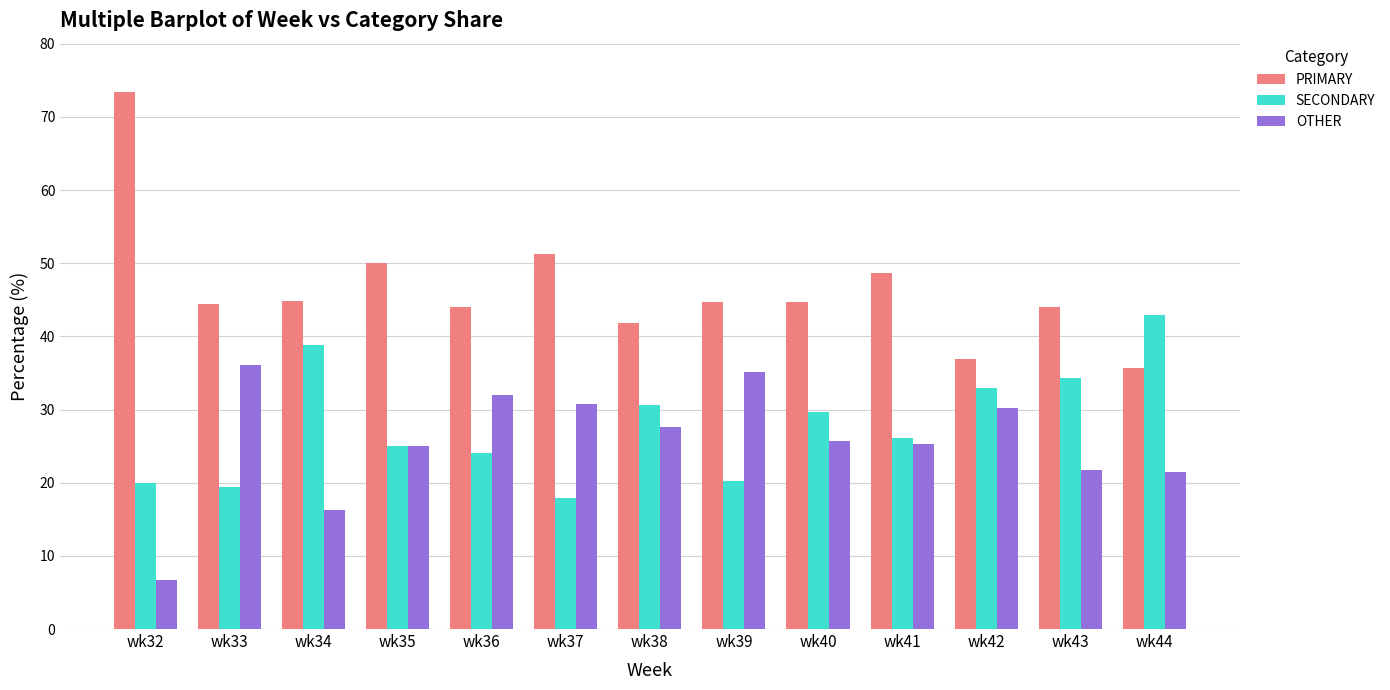

What is the approximate value of OTHER at wk36?

32.0